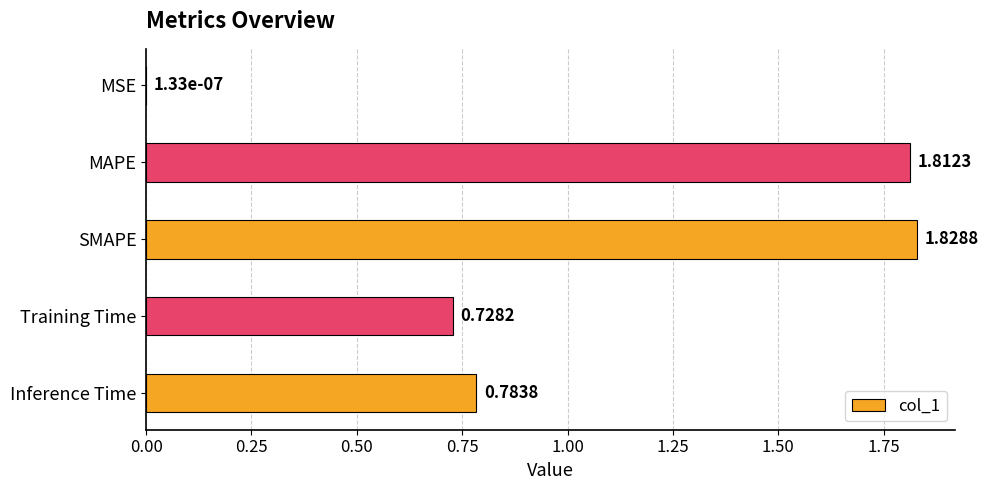

Which has a higher value, Inference Time or MSE?

Inference Time